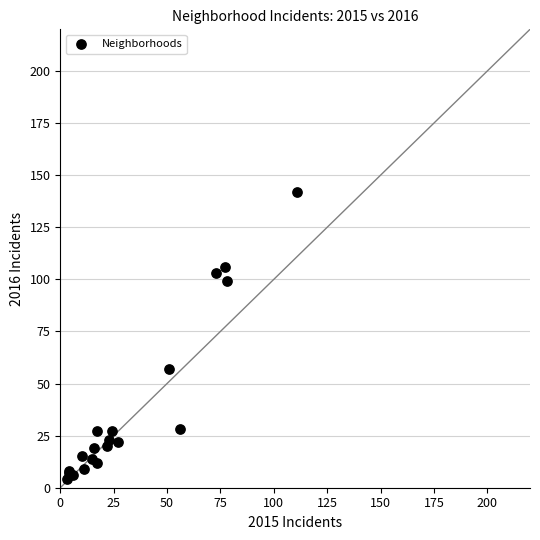

What Y value in the scatter plot is closest to 73?

57